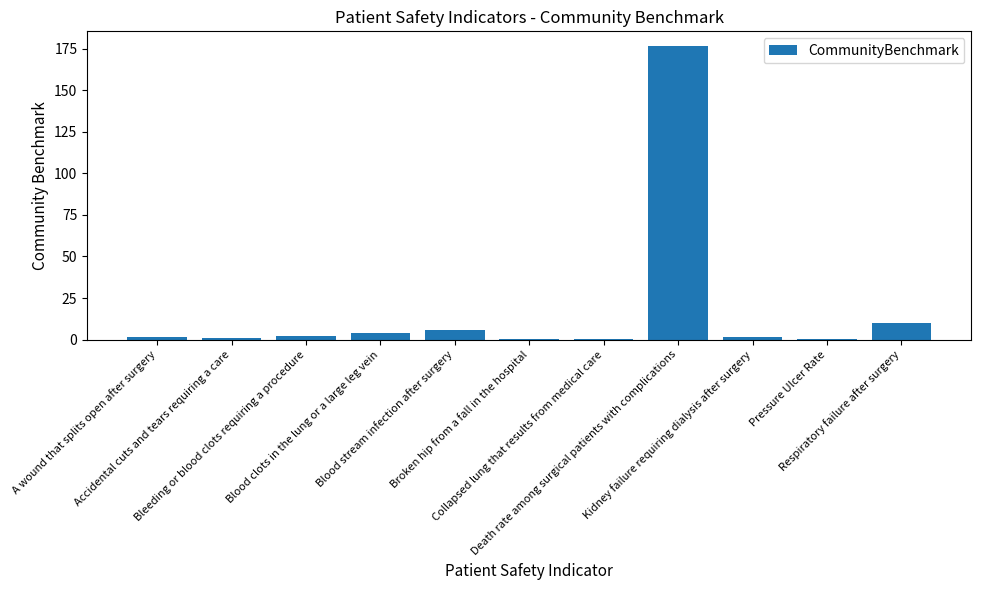

List the labels in order of value, largest first.

Death rate among surgical patients with complications, Respiratory failure after surgery, Blood stream infection after surgery, Blood clots in the lung or a large leg vein, Bleeding or blood clots requiring a procedure, A wound that splits open after surgery, Kidney failure requiring dialysis after surgery, Accidental cuts and tears requiring a care, Pressure Ulcer Rate, Broken hip from a fall in the hospital, Collapsed lung that results from medical care